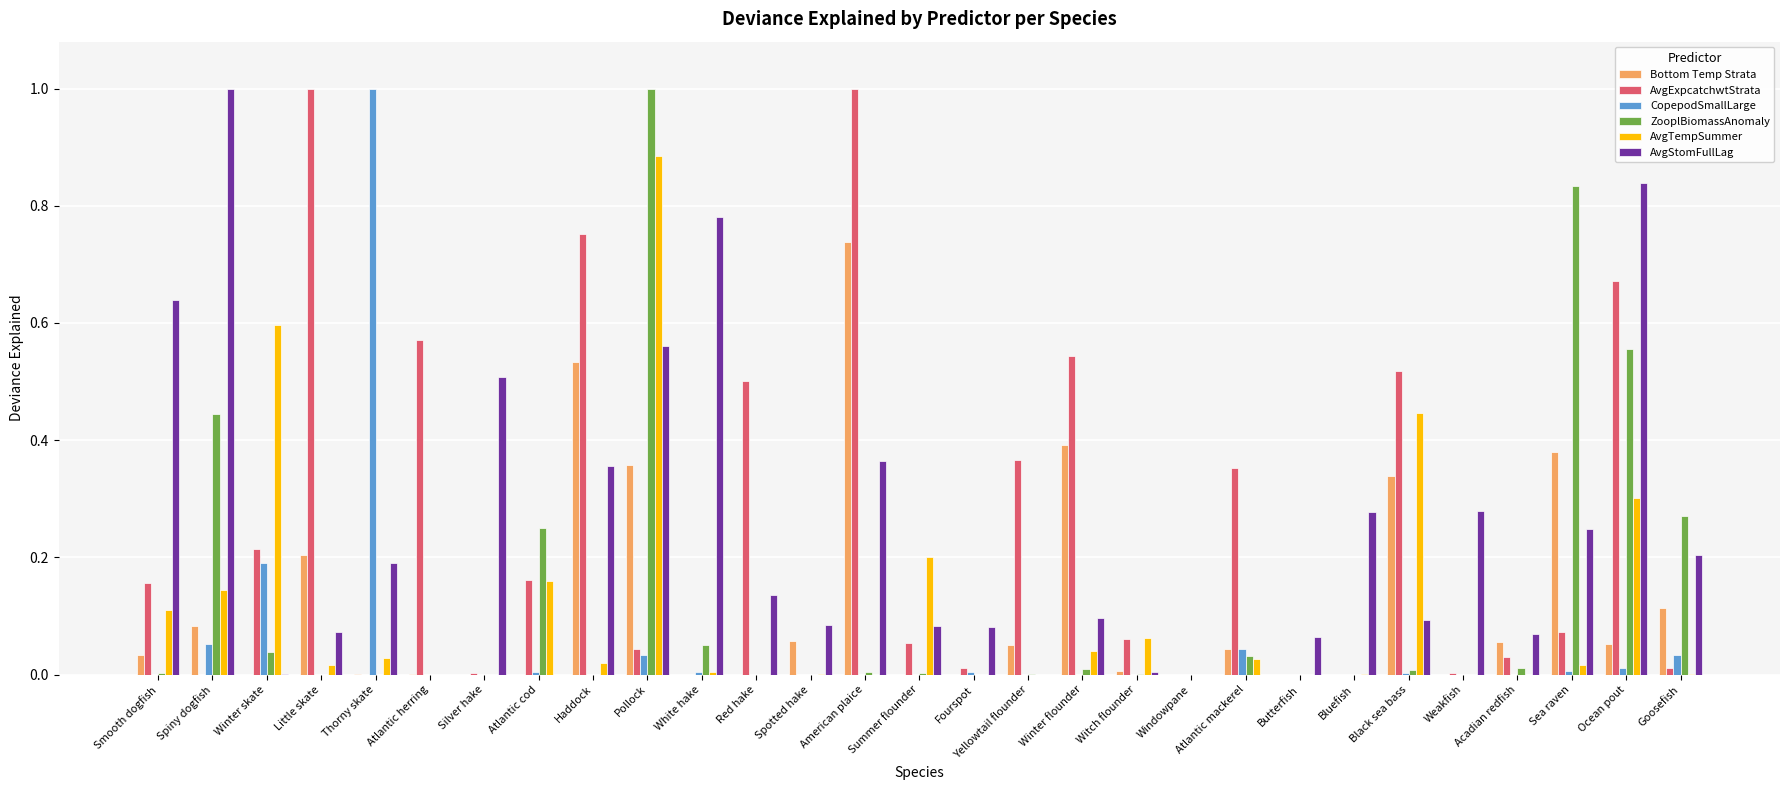

Is the value of ZooplBiomassAnomaly at Smooth dogfish greater than the value of AvgStomFullLag at Black sea bass?

No